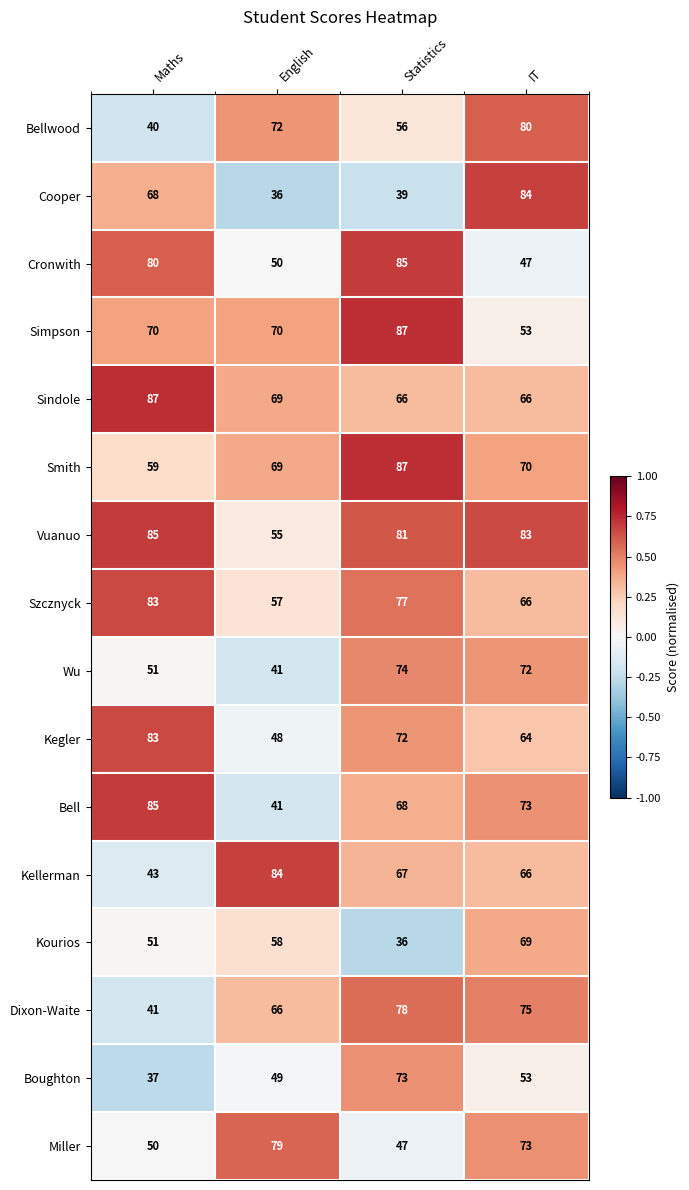

What is the spread (max minus min) of values at Statistics?

51